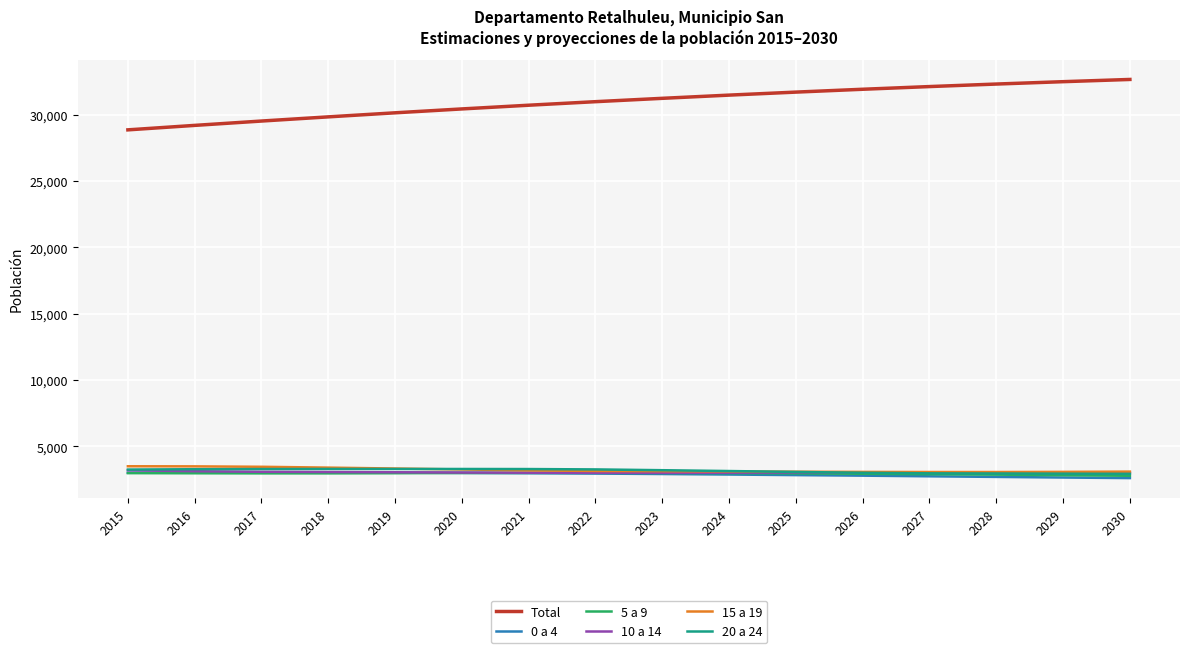

What value does the 0 a 4 series have at 2019, to the nearest 50?

3000